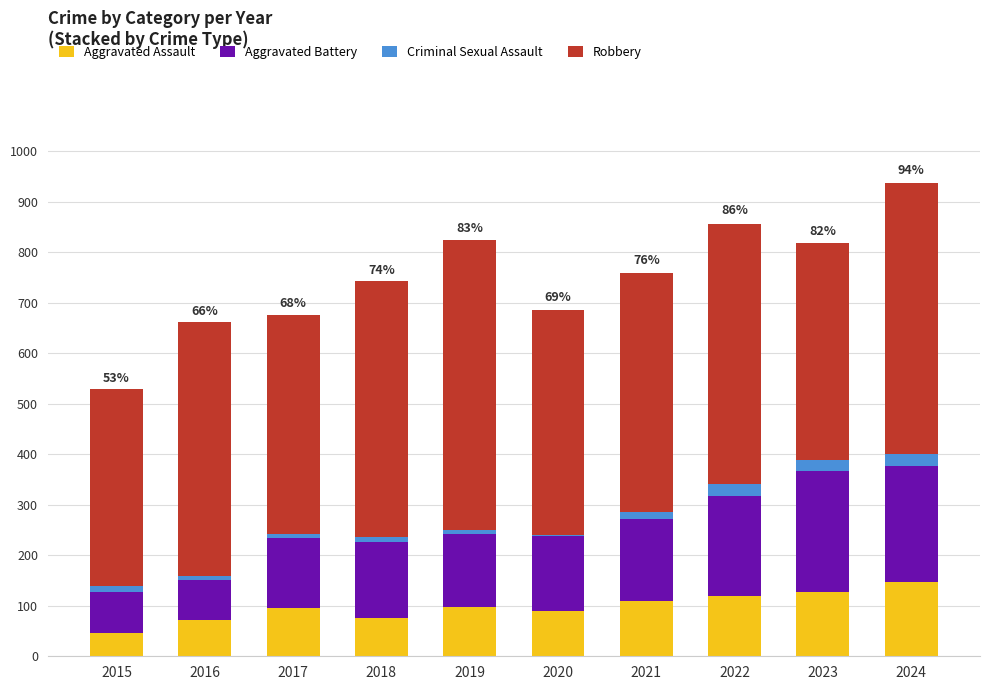

Are the bars grouped side by side (vs. stacked)?

No